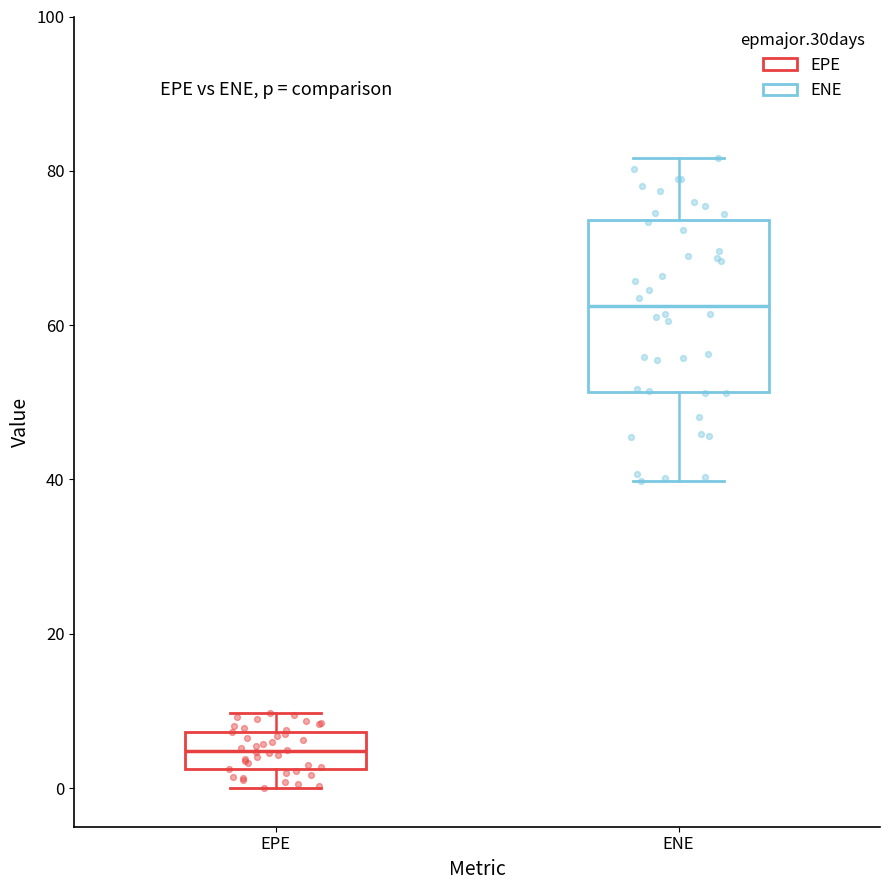

Which box's median line is the highest?

ENE